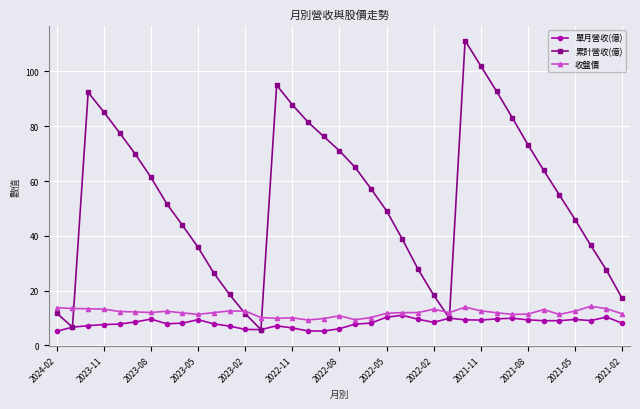

After their last crossing, which series has the higher values: 累計營收(億) or 收盤價?

累計營收(億)